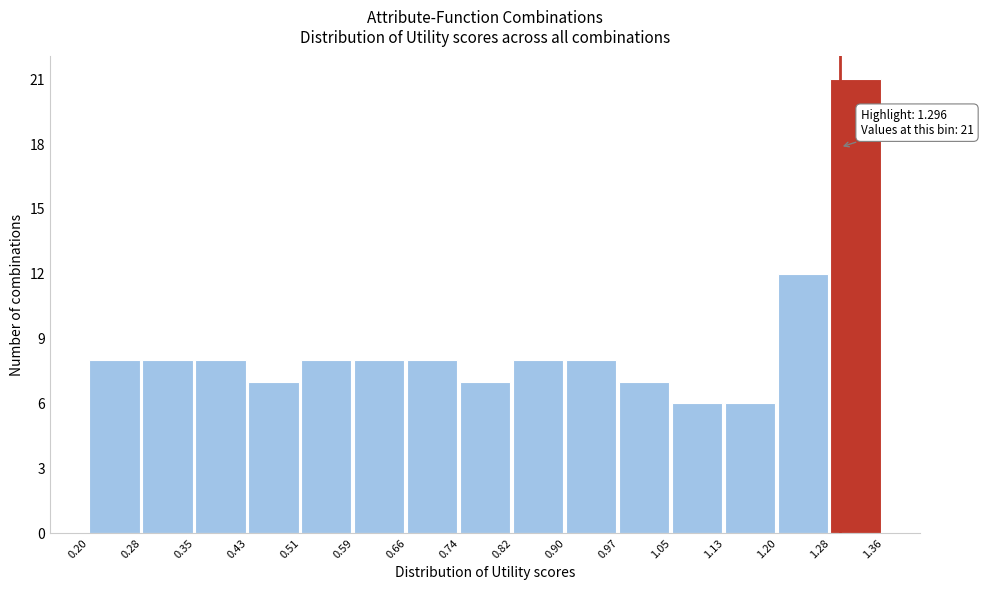

Over which range of the x-axis is the bar tallest?

1.28 to 1.36